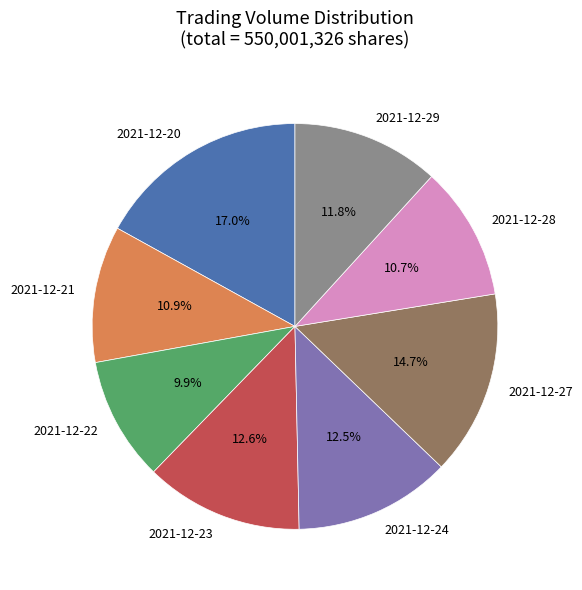

Is the sum of 2021-12-20 and 2021-12-27 greater than half?

No